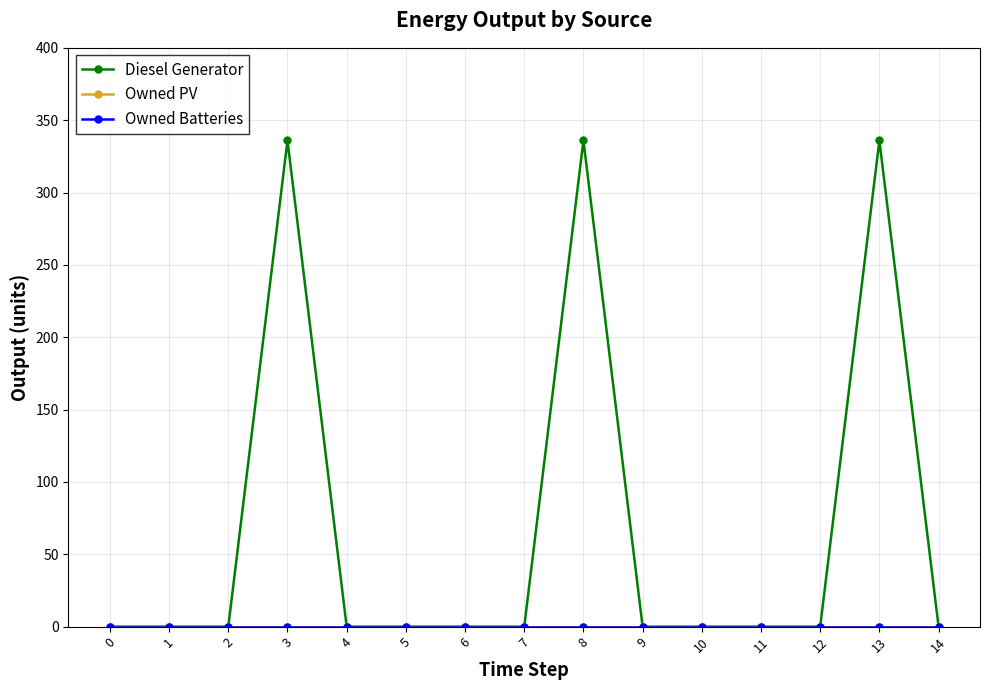

Is this an area chart (filled region under the line)?

No